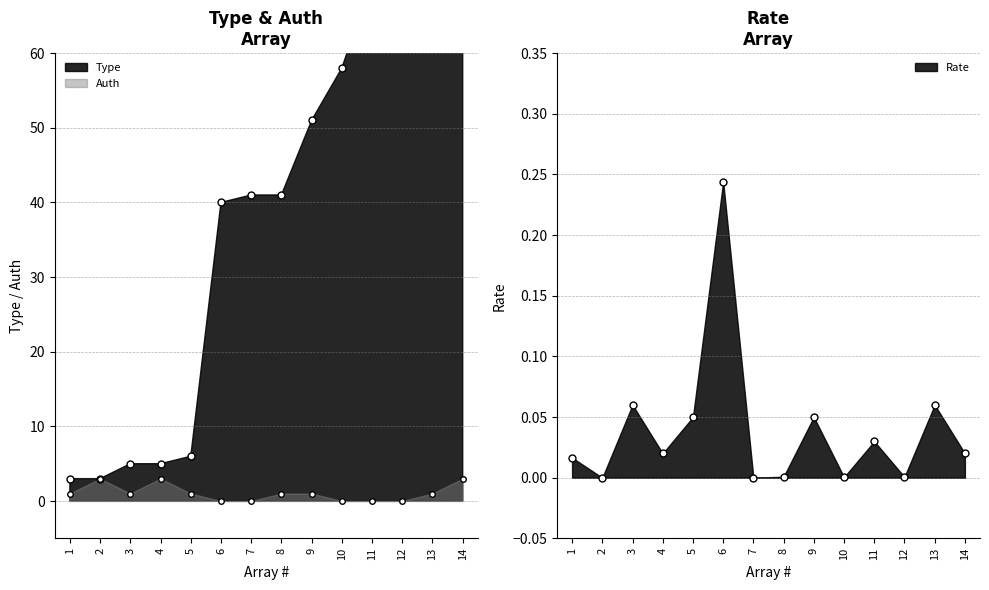

Which series has the largest total across all categories?

Type